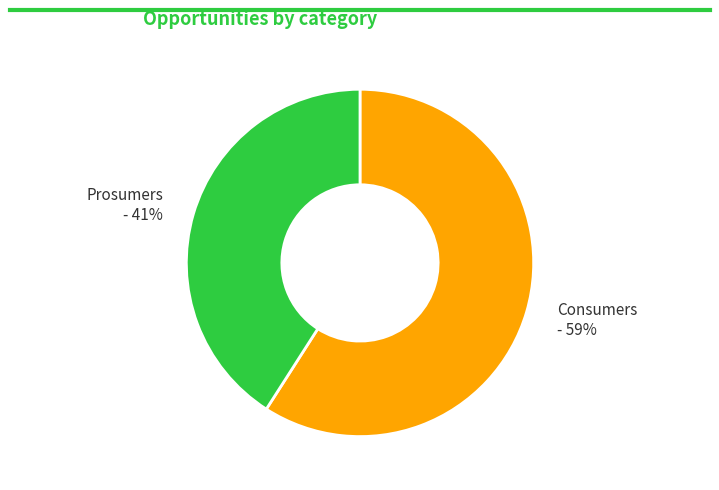

Which slice is the smallest?

Prosumers